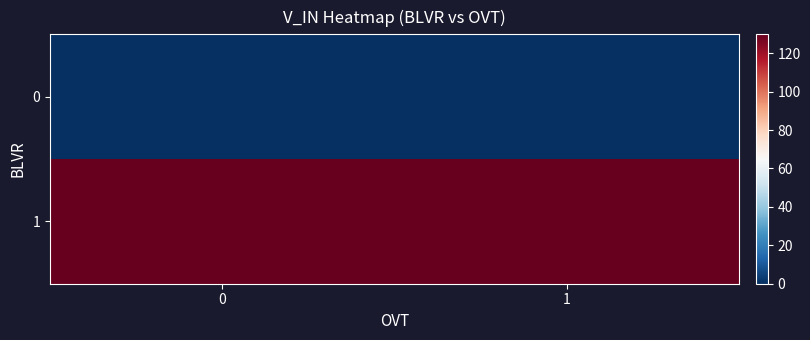

Reading right to left, transcribe all the data shown in this chart.

0: 1=-0.1	0=-0.1
1: 1=129.9	0=129.9